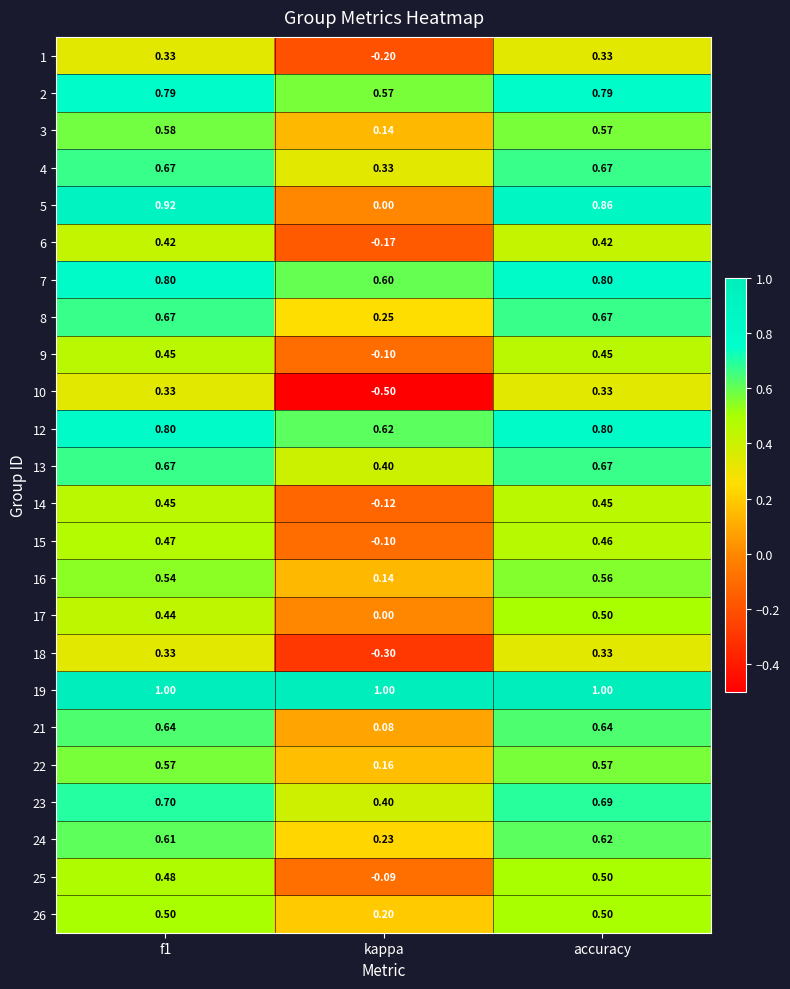

What is the difference between the highest and lowest values at accuracy?

0.7